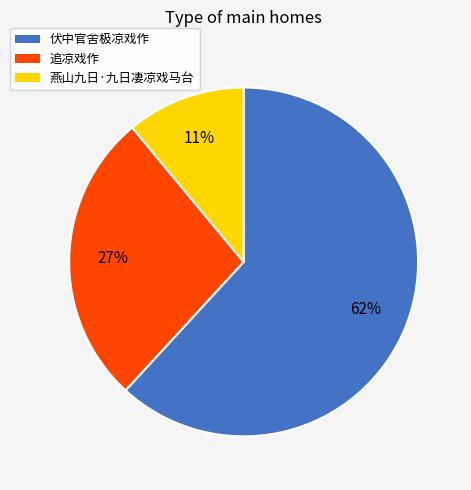

How many slices are in this pie chart?

3